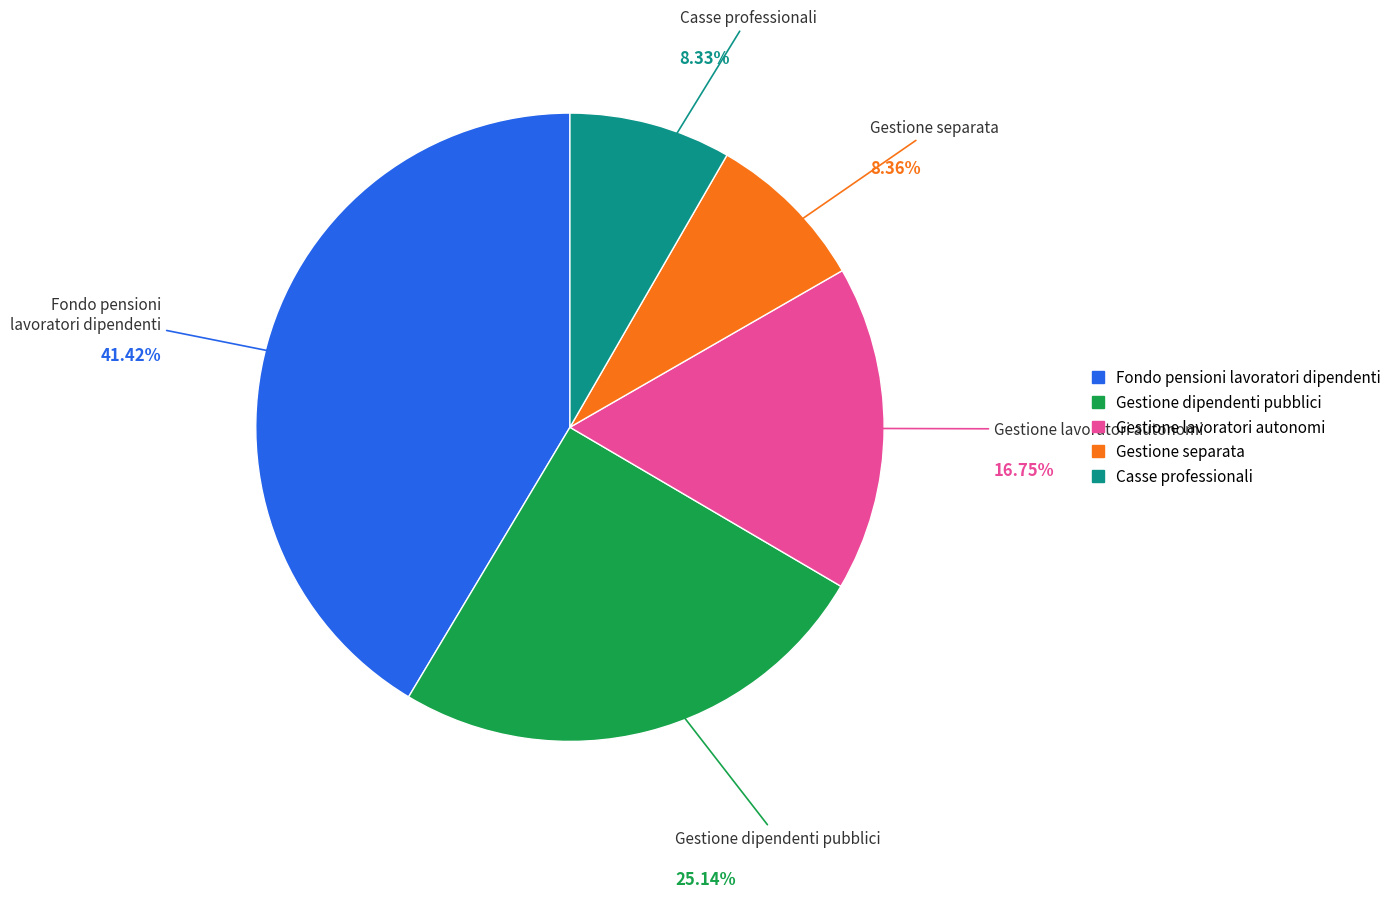

Does any single category account for the majority?

No